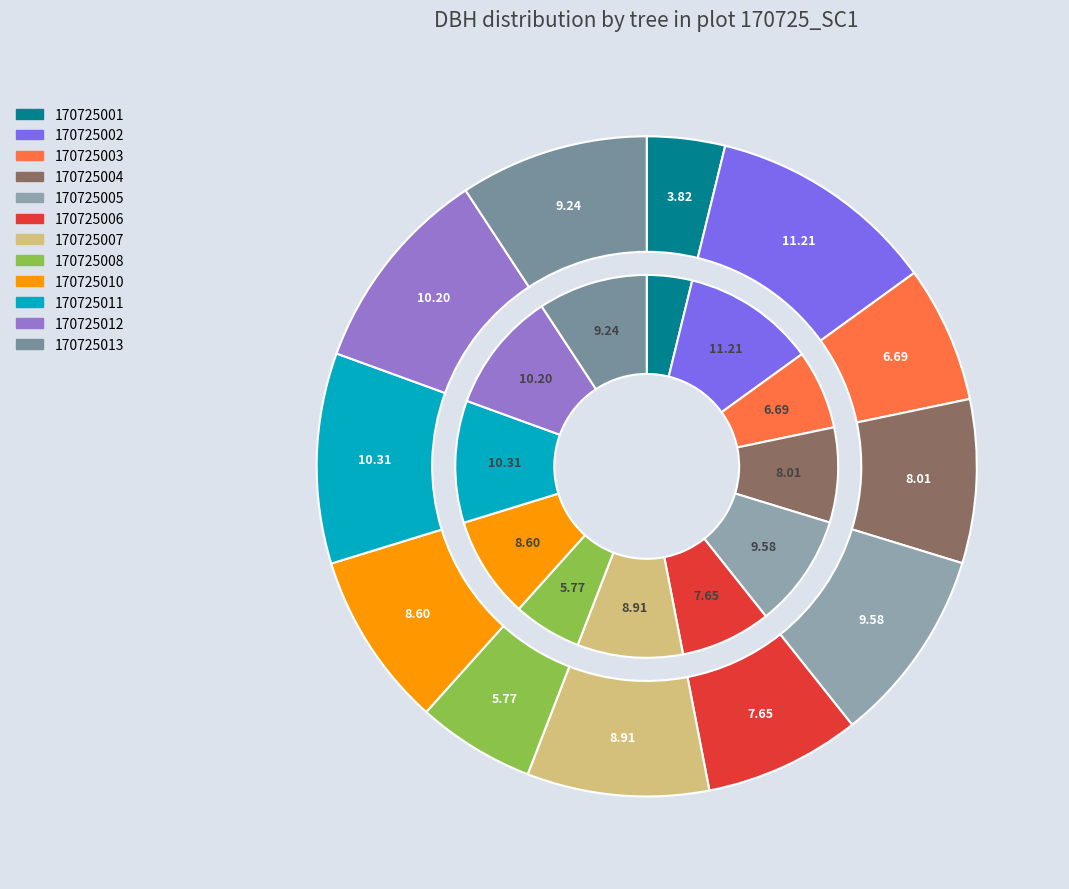

Combined, do 170725002 and 170725001 account for over 50%?

No